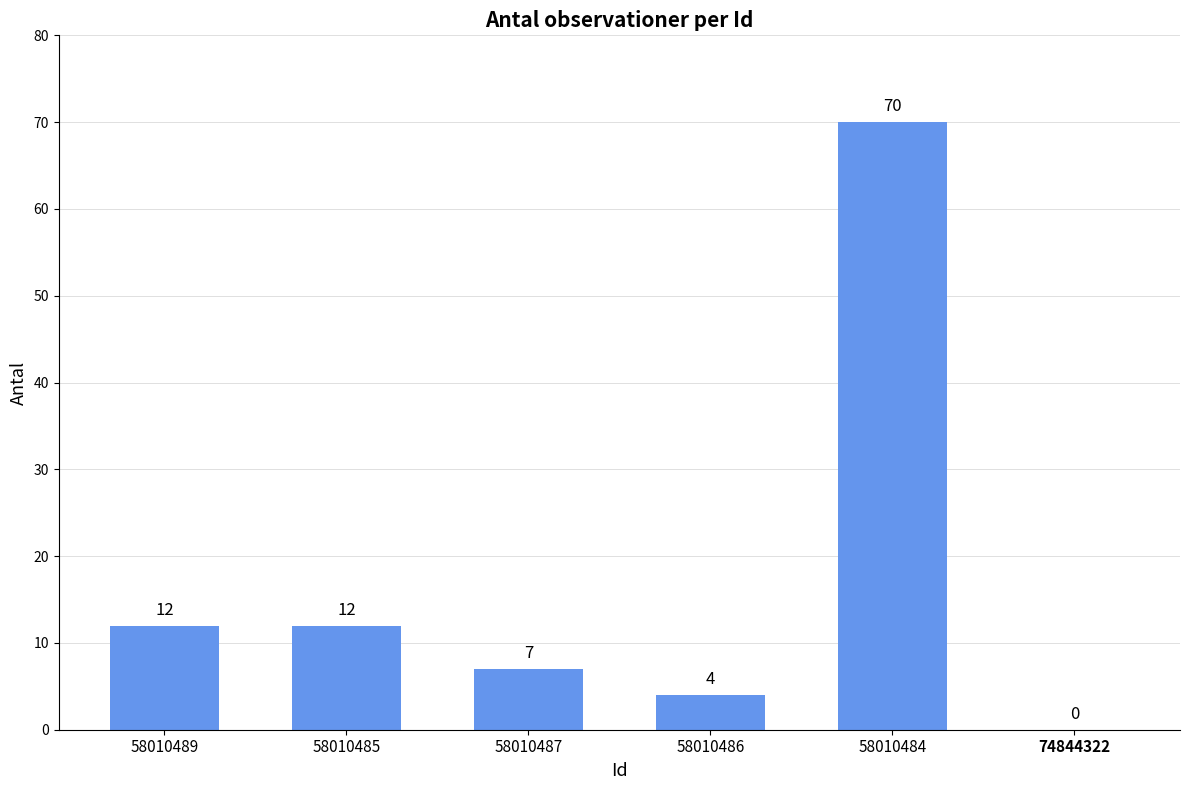

How many distinct data groups are displayed?

1